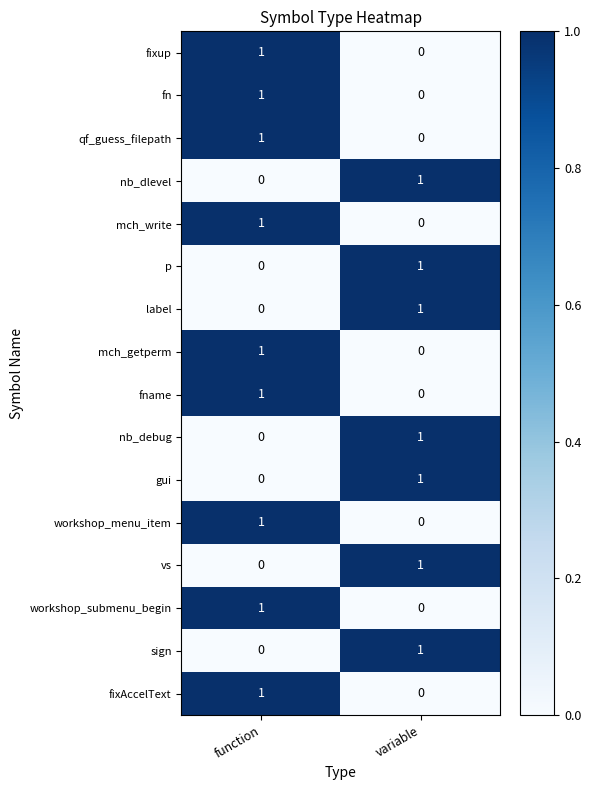

List the labels in order of qf_guess_filepath value, largest first.

function, variable